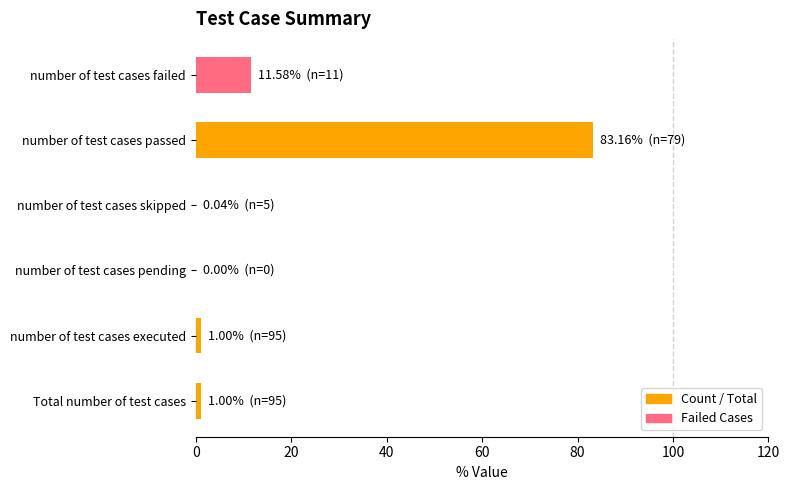

Which label corresponds to the largest value in the chart?

number of test cases passed